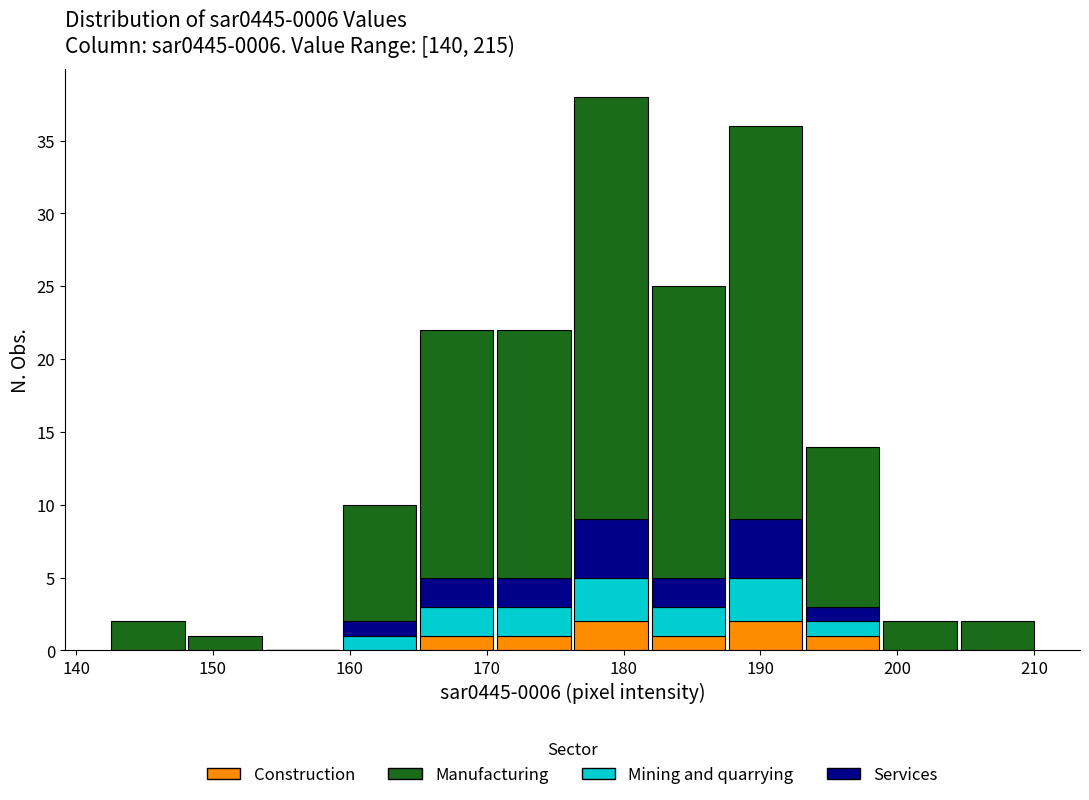

Reading left to right, list every stacked bar in this chart as the range it spans on the x-axis followed by its total height. Neither the bar edges nor the heights are printed on the chart, so give them approximately, as read against the axes.

142 to 148: 2
148 to 154: 1
154 to 159: 0
159 to 165: 10
165 to 171: 22
171 to 176: 22
176 to 182: 38
182 to 188: 25
188 to 193: 36
193 to 199: 14
199 to 204: 2
204 to 210: 2